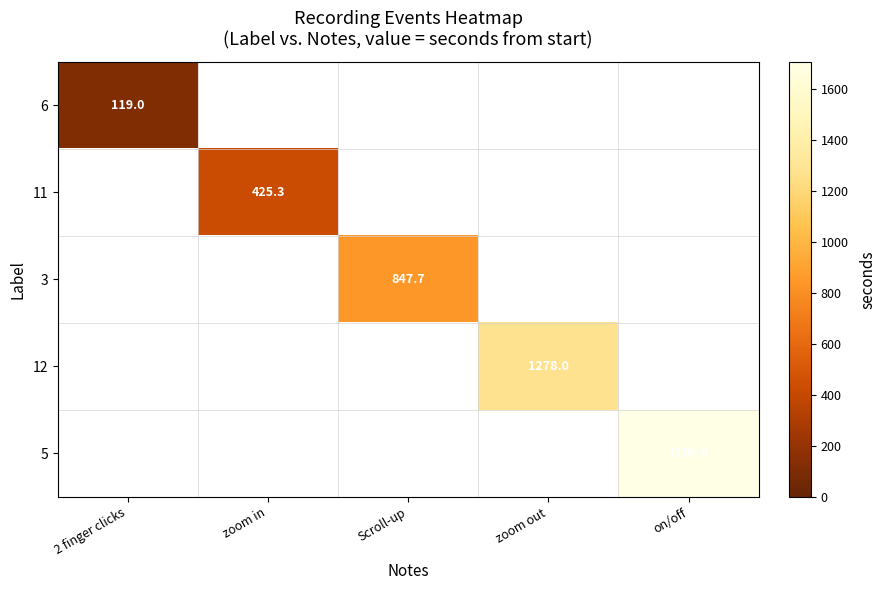

Is the value of 3 at Scroll-up greater than the value of 6 at 2 finger clicks?

Yes